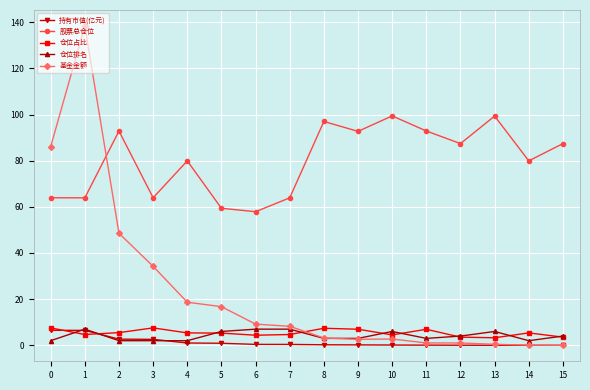

What is the maximum value for 股票总仓位?

99.4